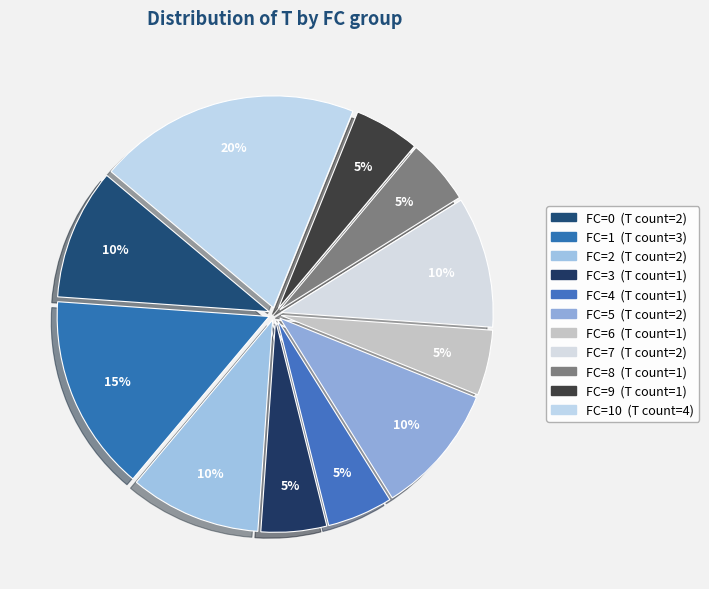

Is there a majority slice in this chart?

No